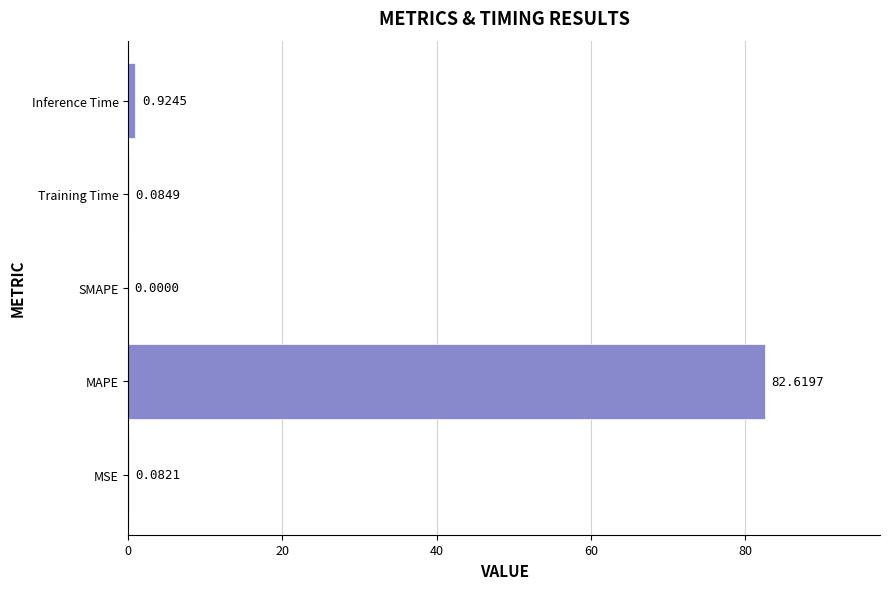

At which category does the chart reach its peak across all series?

MAPE